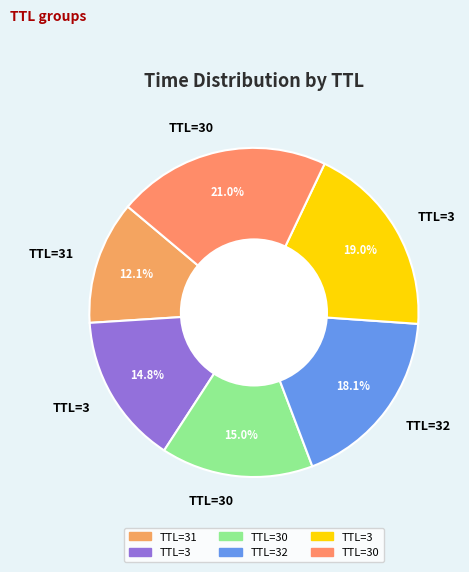

How many slices are in this pie chart?

6